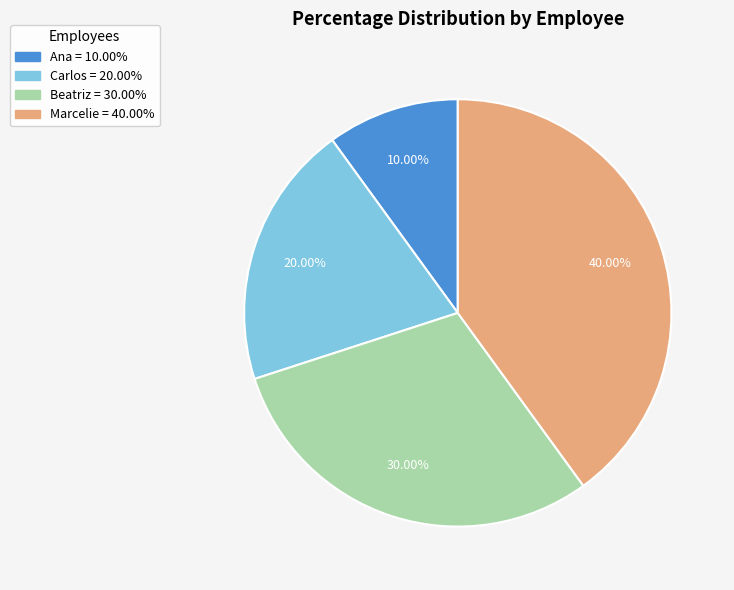

Is it true that Beatriz is 30% of the pie?

True